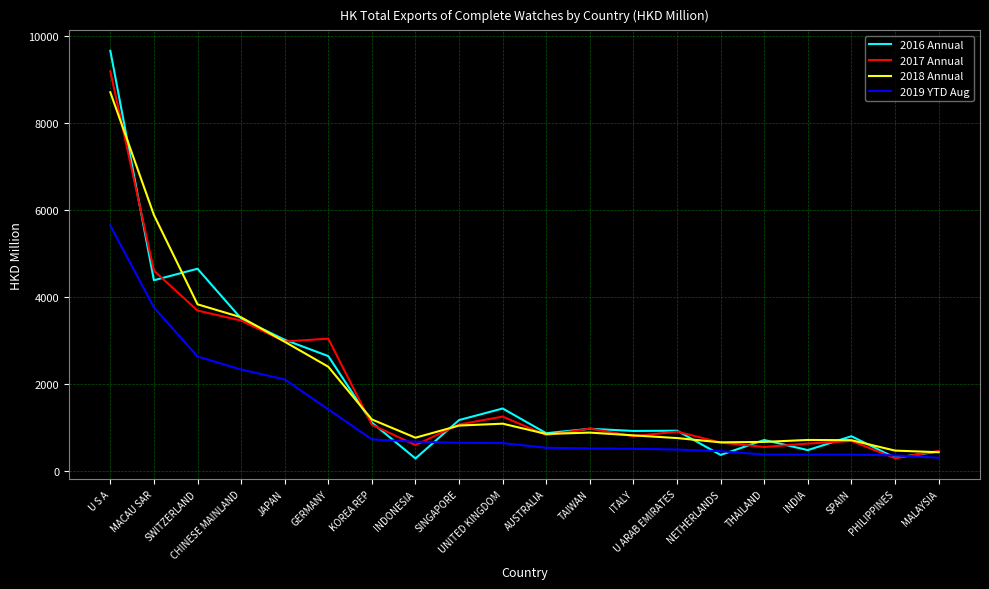

What is the difference between the maximum and minimum values in the 2019 YTD Aug series?

5330.4